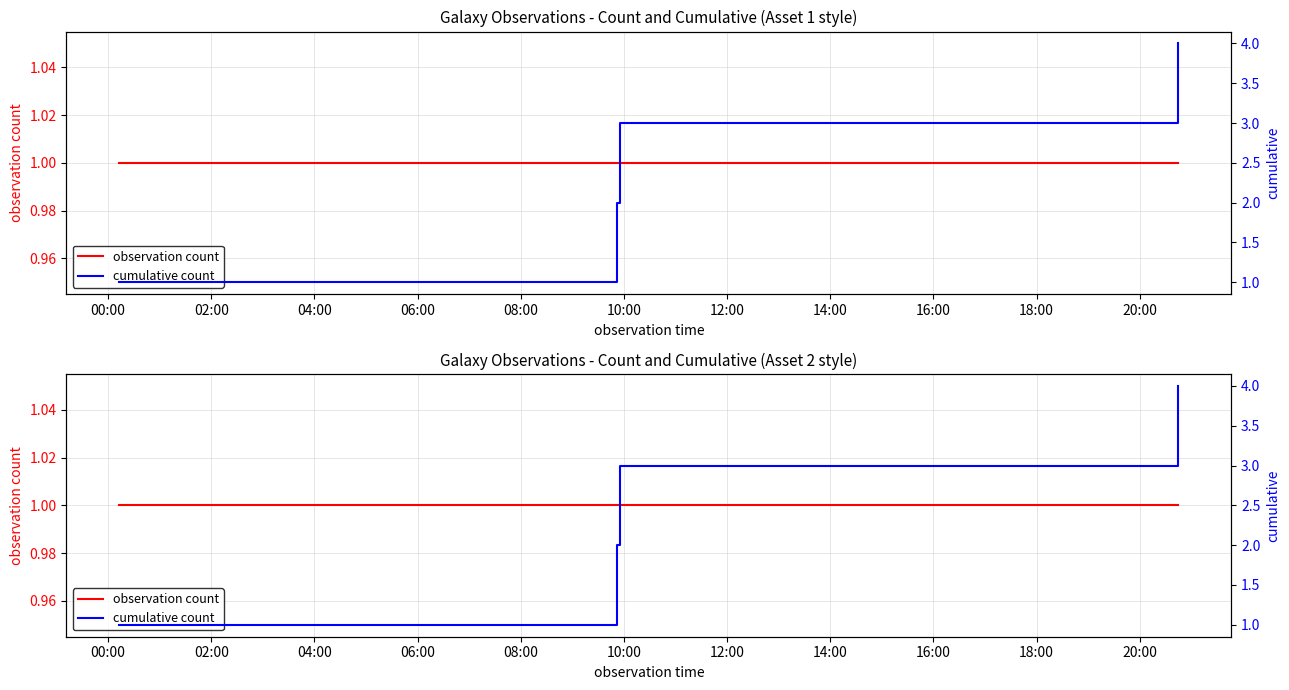

What are all the series names shown in the legend?

observation count, cumulative count